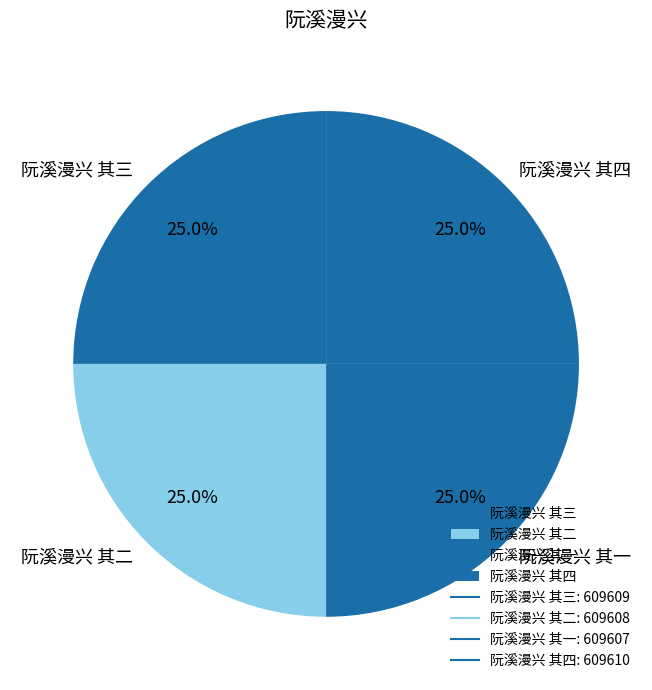

Combined, what portion of the pie is 阮溪漫兴 其四 and 阮溪漫兴 其一?

50.0%